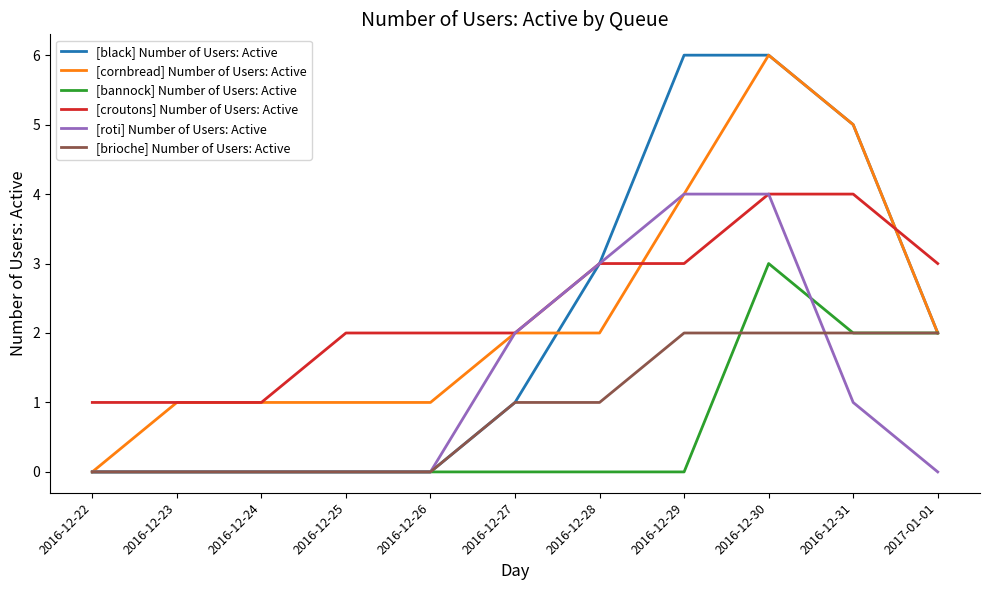

What is the spread (max minus min) of values at 2016-12-31?

4